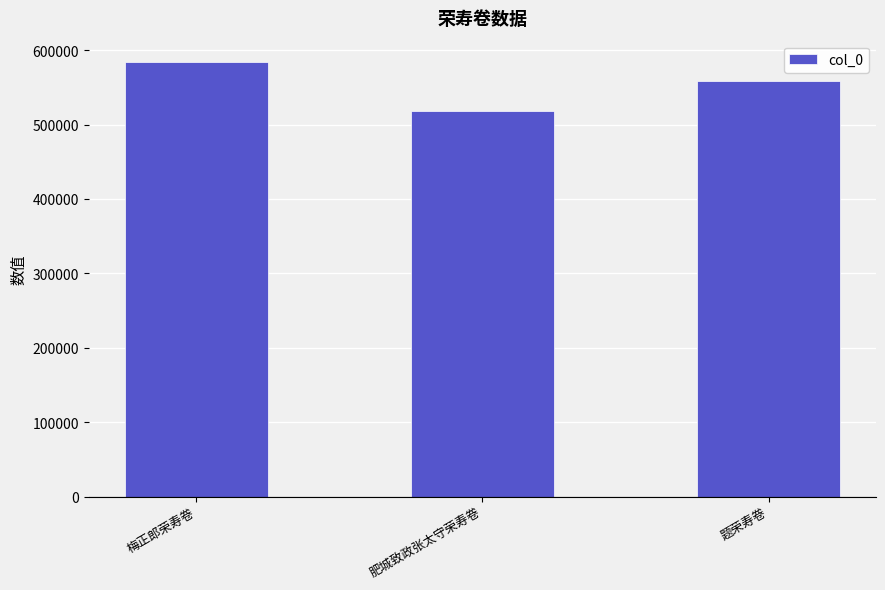

Does the chart contain any negative values?

No